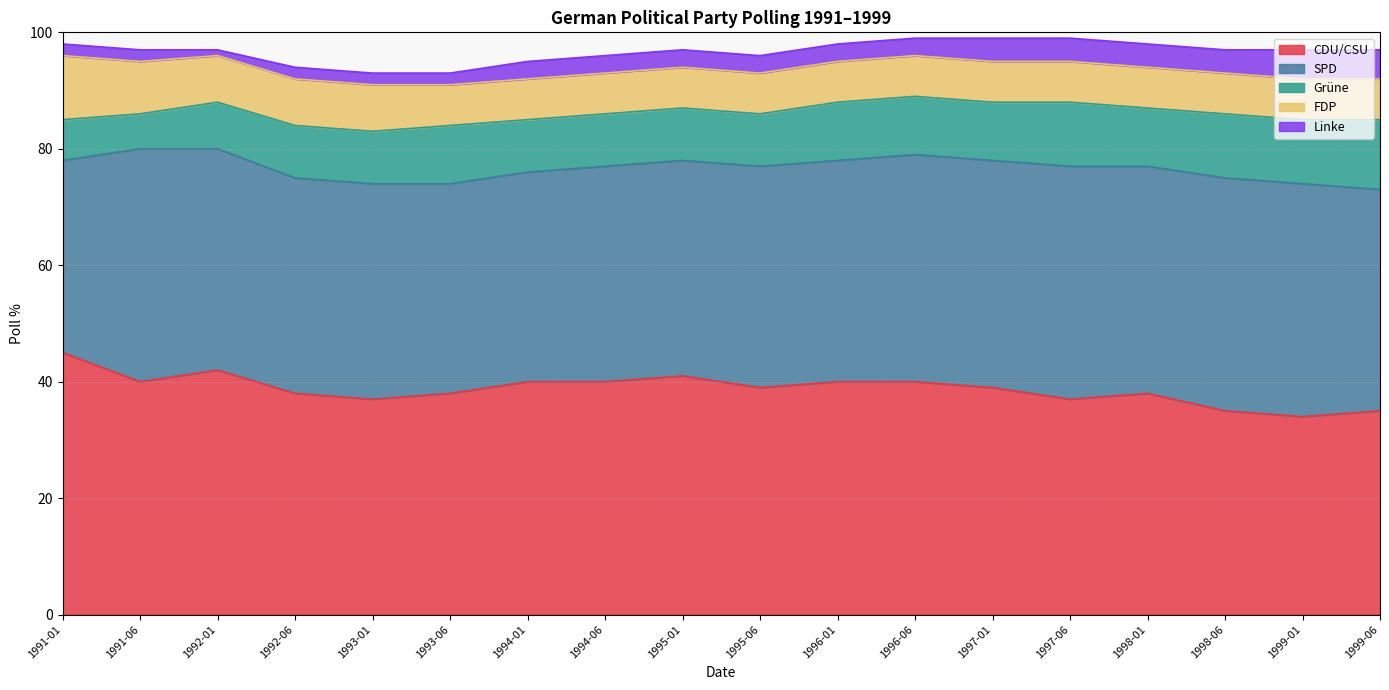

Reading right to left, list all the values displayed in this chart.

CDU/CSU: 35	34	35	38	37	39	40	40	39	41	40	40	38	37	38	42	40	45
SPD: 38	40	40	39	40	39	39	38	38	37	37	36	36	37	37	38	40	33
Grüne: 12	11	11	10	11	10	10	10	9	9	9	9	10	9	9	8	6	7
FDP: 7	7	7	7	7	7	7	7	7	7	7	7	7	8	8	8	9	11
Linke: 5	5	4	4	4	4	3	3	3	3	3	3	2	2	2	1	2	2